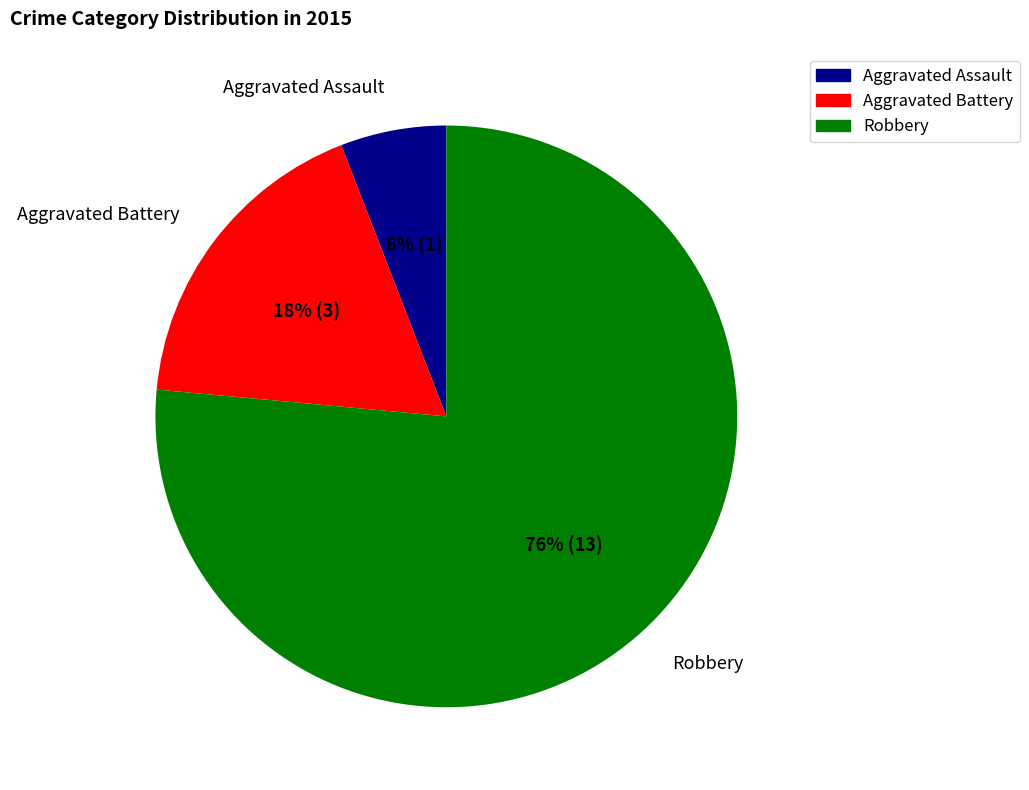

How many segments does this pie chart have?

3